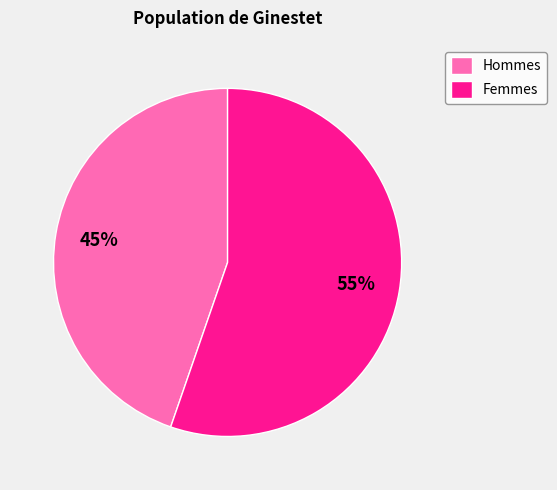

How many slices are in this pie chart?

2